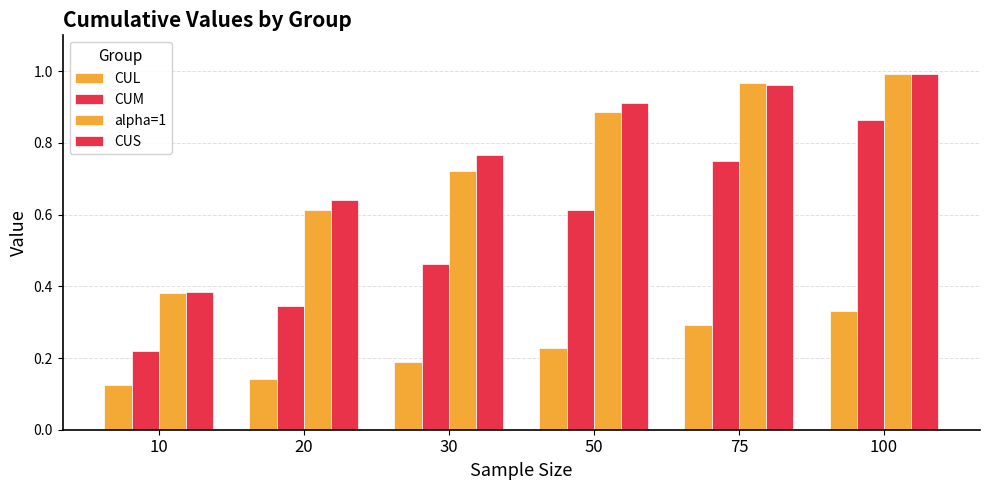

How many bars are there in total?

24